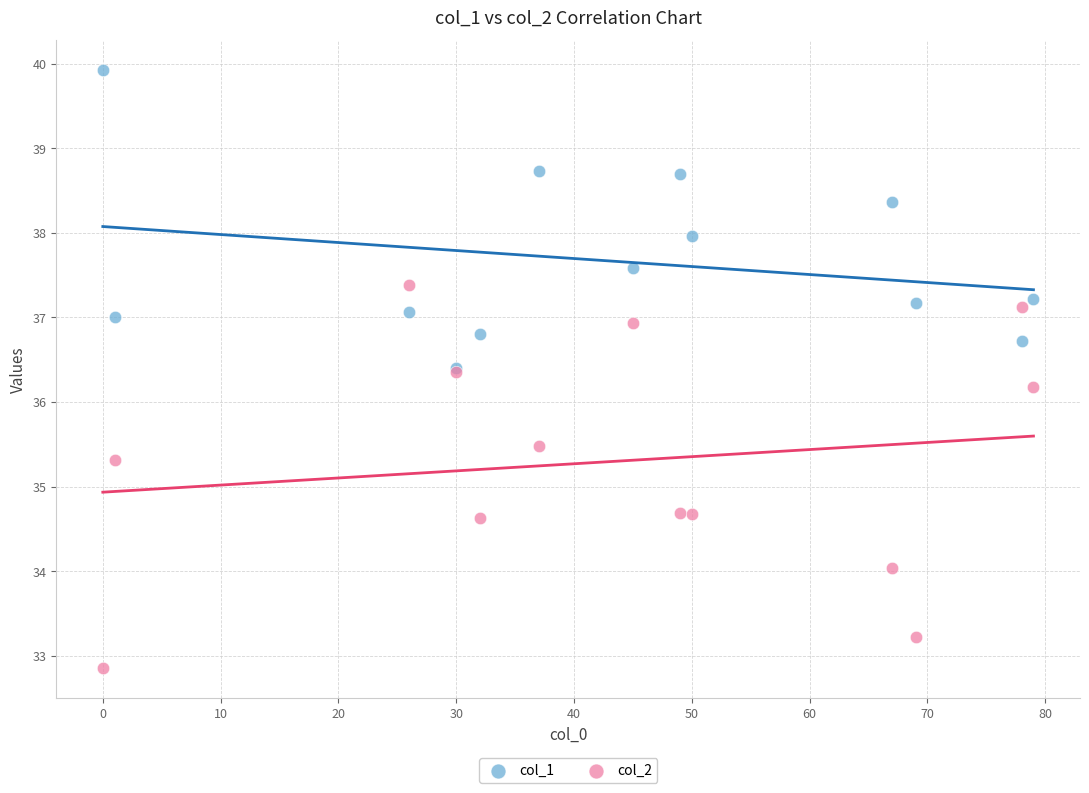

Which series has the widest spread of Y values?

col_2